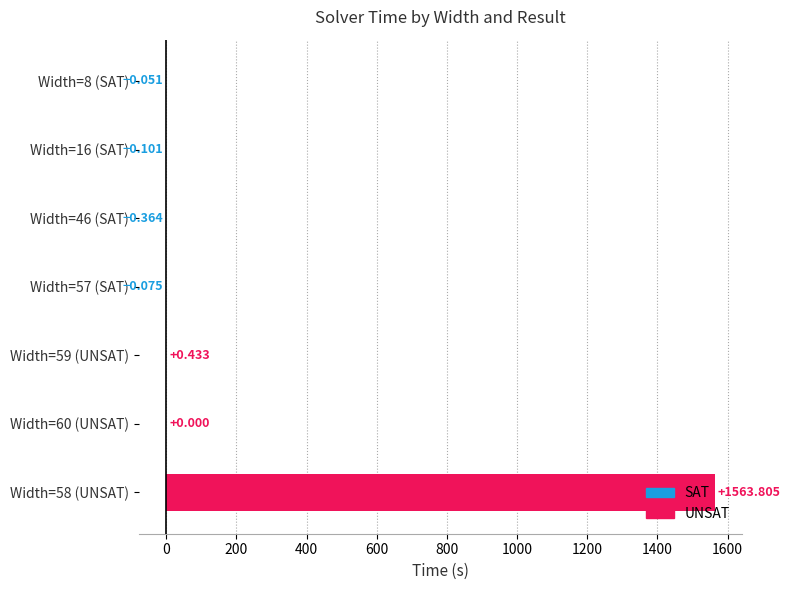

How many distinct data groups are displayed?

1